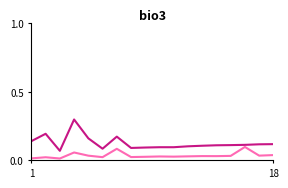

What is the maximum value shown in the chart?

0.3